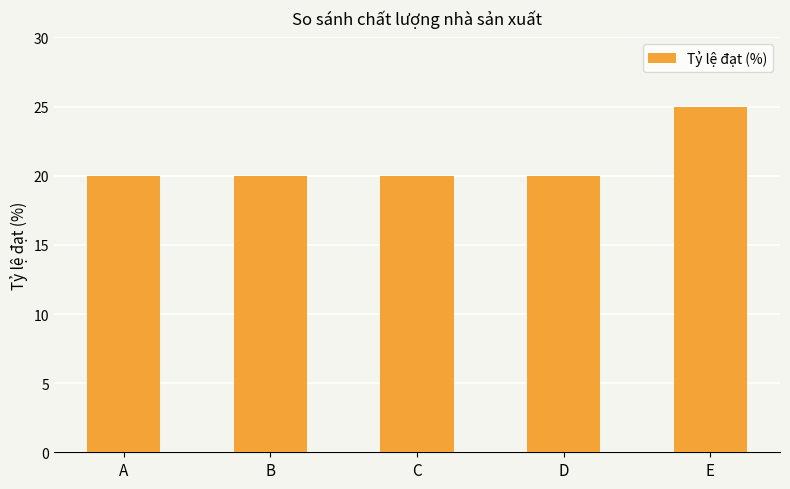

How many distinct data groups are displayed?

1